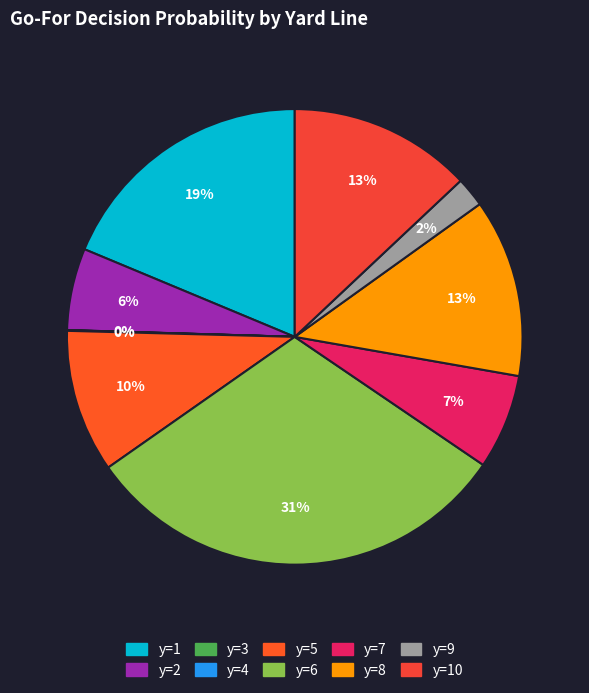

Is it true that y=3 is 5% of the pie?

False